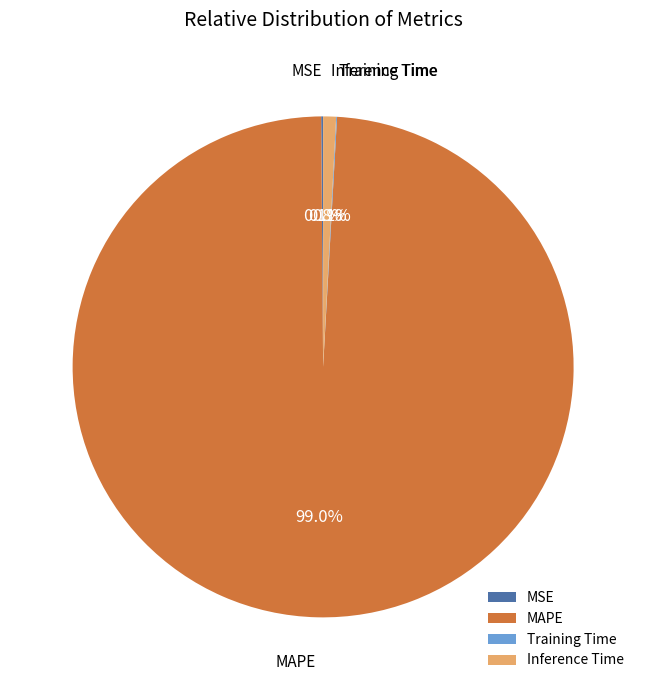

What is the largest slice in the pie chart?

MAPE